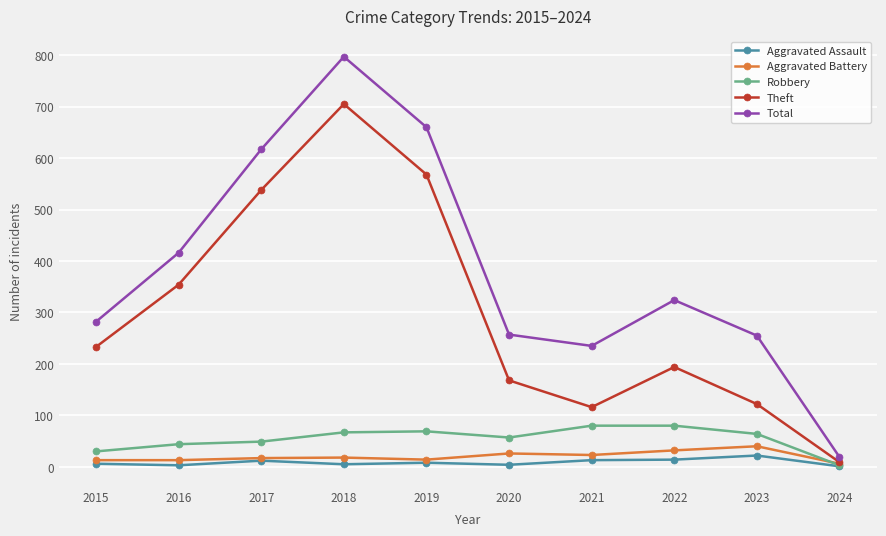

What is the maximum value for Total?

797